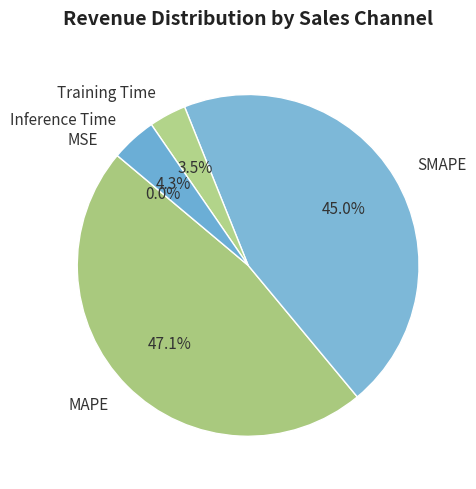

Do SMAPE and Inference Time together represent more than half of the pie?

No